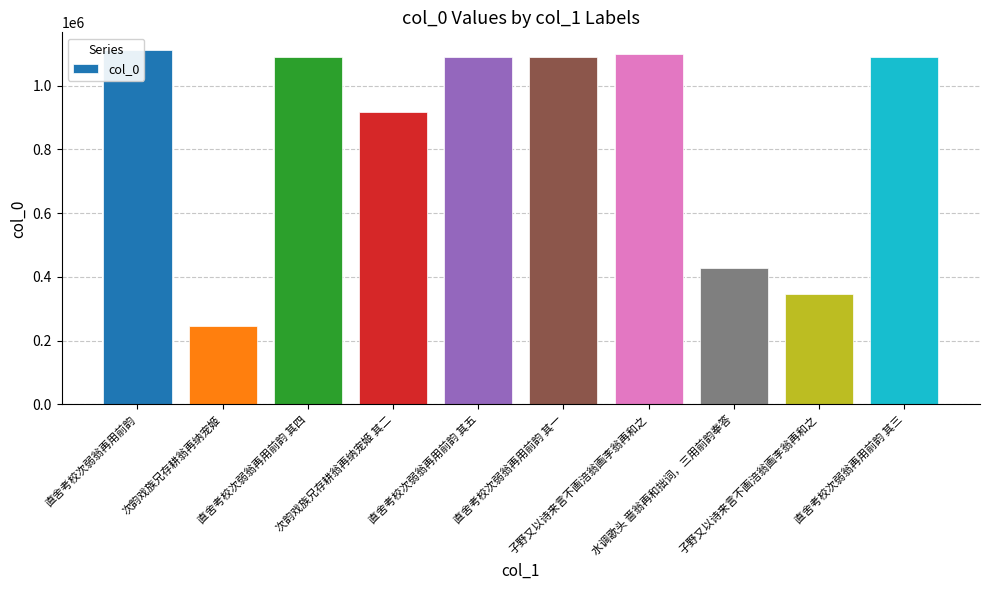

Reading left to right, transcribe all the data shown in this chart.

直舍考校次弱翁再用前韵=1111247	次韵戏族兄存耕翁再纳宠姬=245239	直舍考校次弱翁再用前韵 其四=1089303	次韵戏族兄存耕翁再纳宠姬 其二=918250	直舍考校次弱翁再用前韵 其五=1089304	直舍考校次弱翁再用前韵 其一=1089300	子野又以诗来言不画涪翁画李翁再和之=1097947	水调歌头 啬翁再和拙词，三用前韵奉答=427876	子野又以诗来言不画涪翁画李翁再和之=346700	直舍考校次弱翁再用前韵 其三=1089302